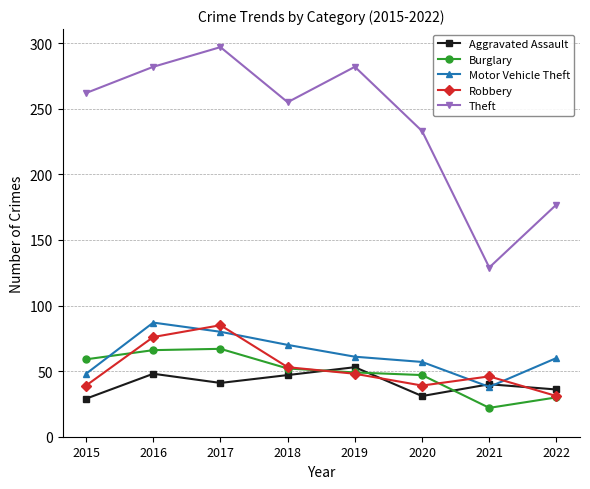

What is the sum of all Burglary values?

392